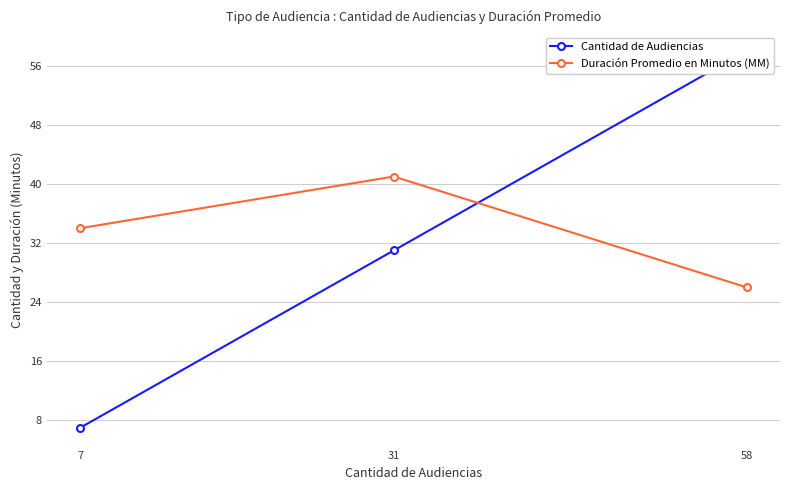

Between 7 and 58, which is larger?

58